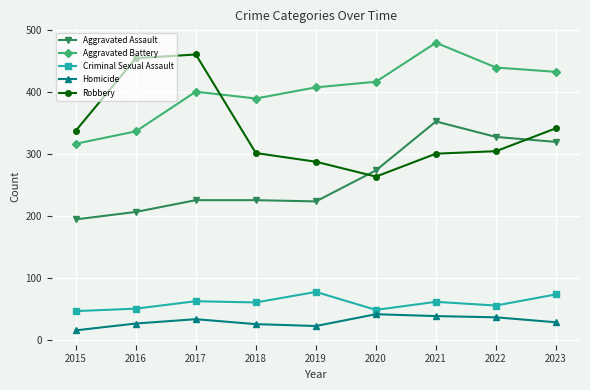

True or false: Criminal Sexual Assault and Aggravated Assault intersect in this chart.

False